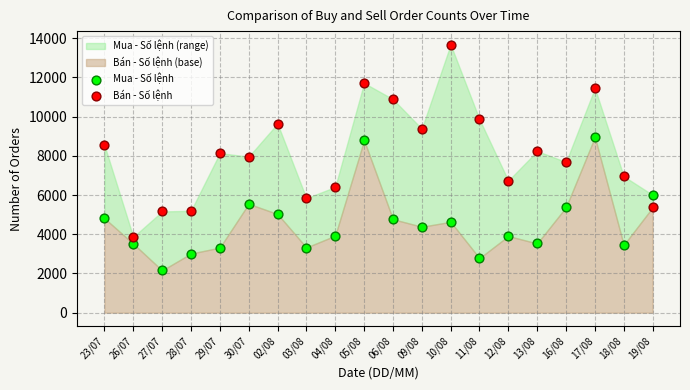

At which category is the sum across all series the highest?

05/08